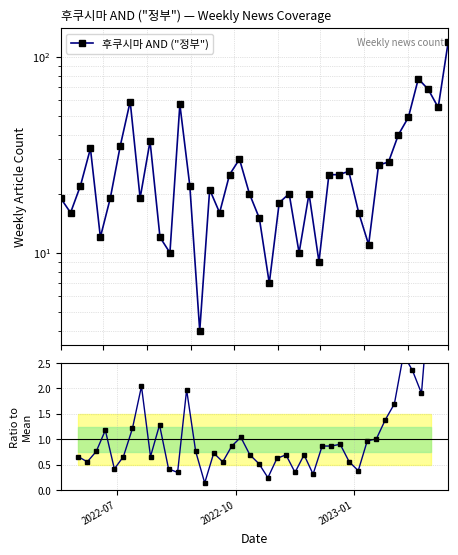

What is the greatest value displayed?

4.1